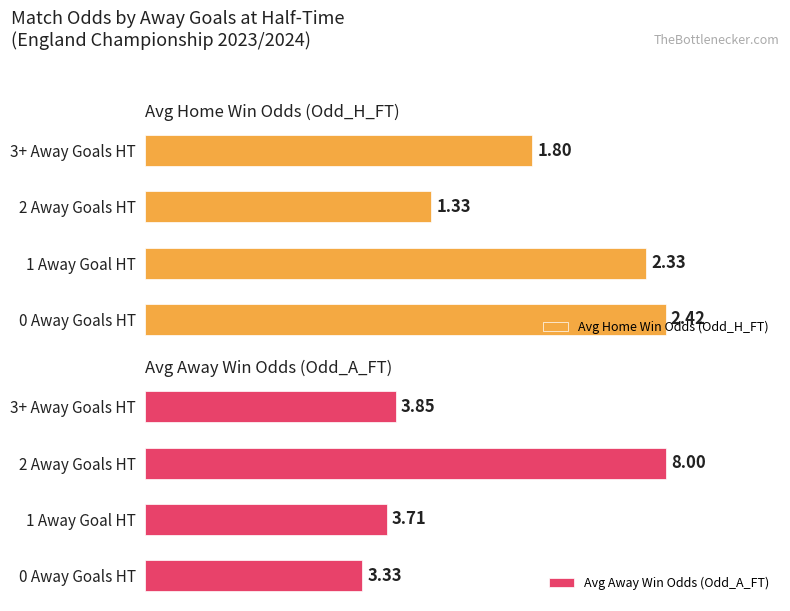

What is the highest value of the Avg Home Win Odds (Odd_H_FT) series?

2.4